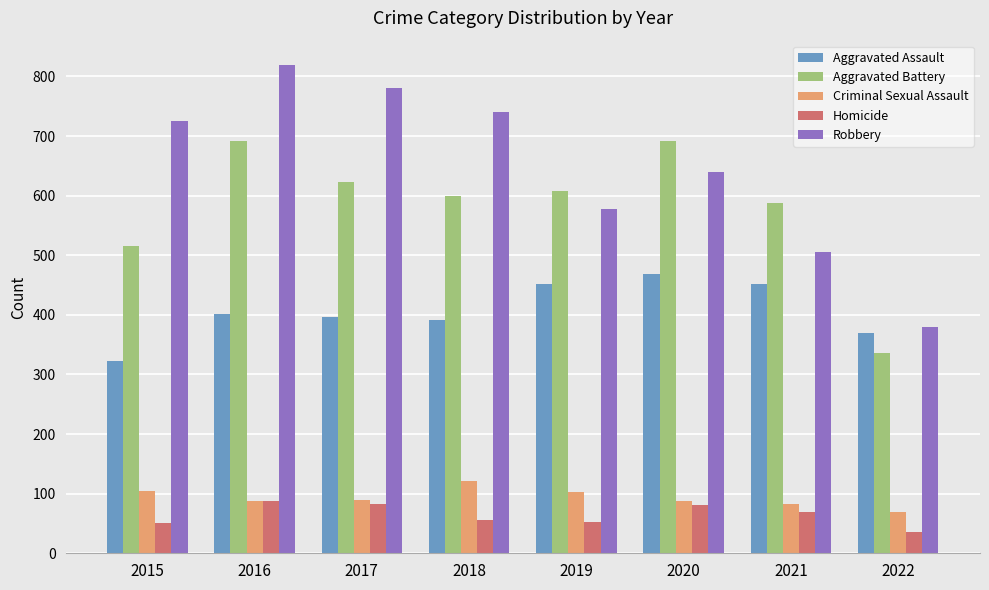

Rank the series by their maximum value, from lowest to highest.

Homicide, Criminal Sexual Assault, Aggravated Assault, Aggravated Battery, Robbery